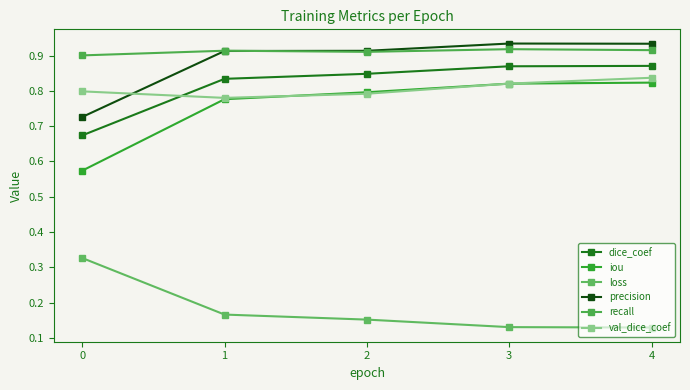

How many distinct data groups are displayed?

6